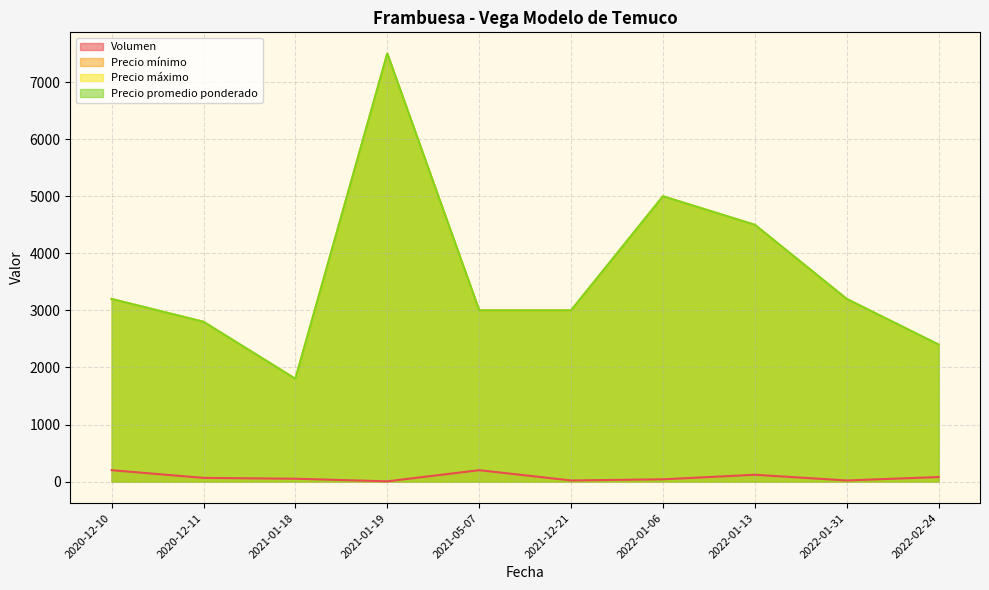

At 2021-05-07, list the series in order from largest to smallest.

Precio mínimo, Precio máximo, Precio promedio ponderado, Volumen